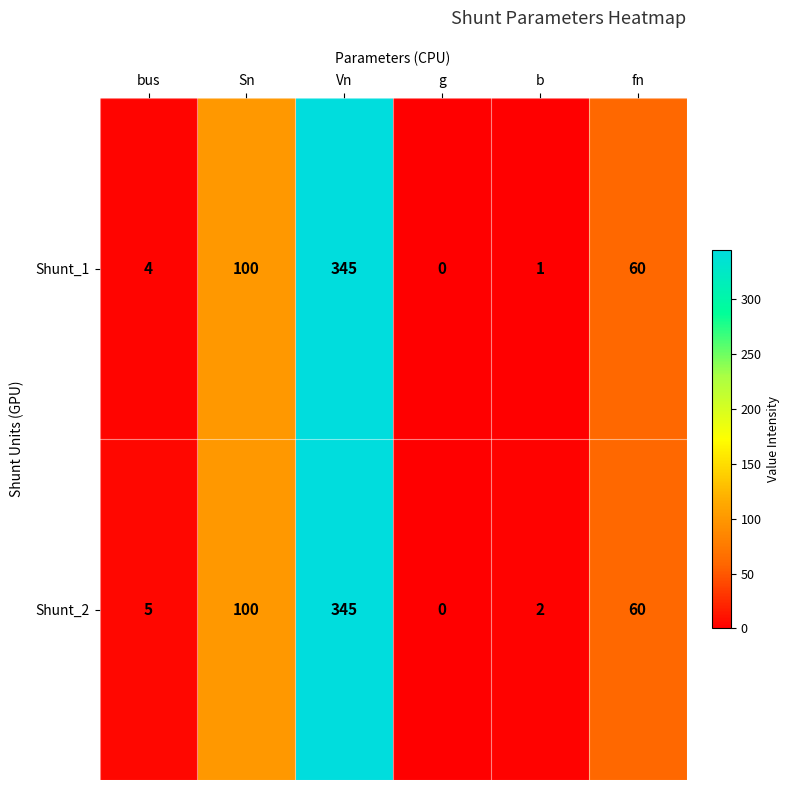

Which series changed the most between Vn and b?

Shunt_1